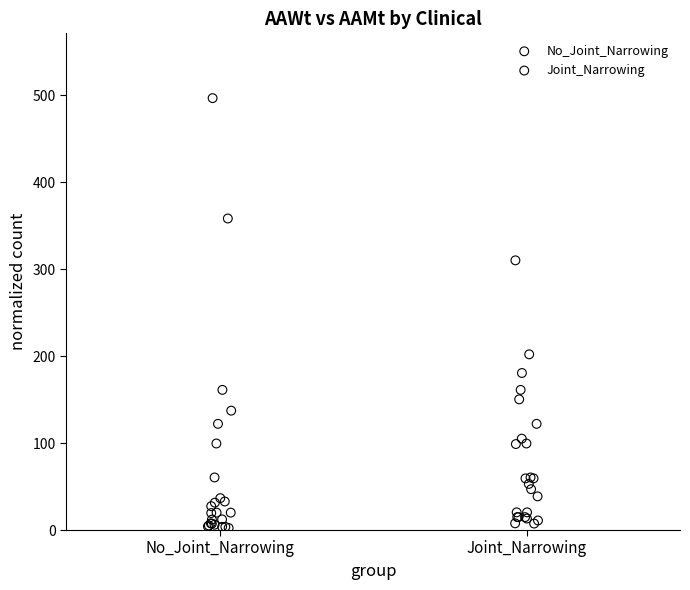

Which series reaches the maximum Y coordinate?

No_Joint_Narrowing